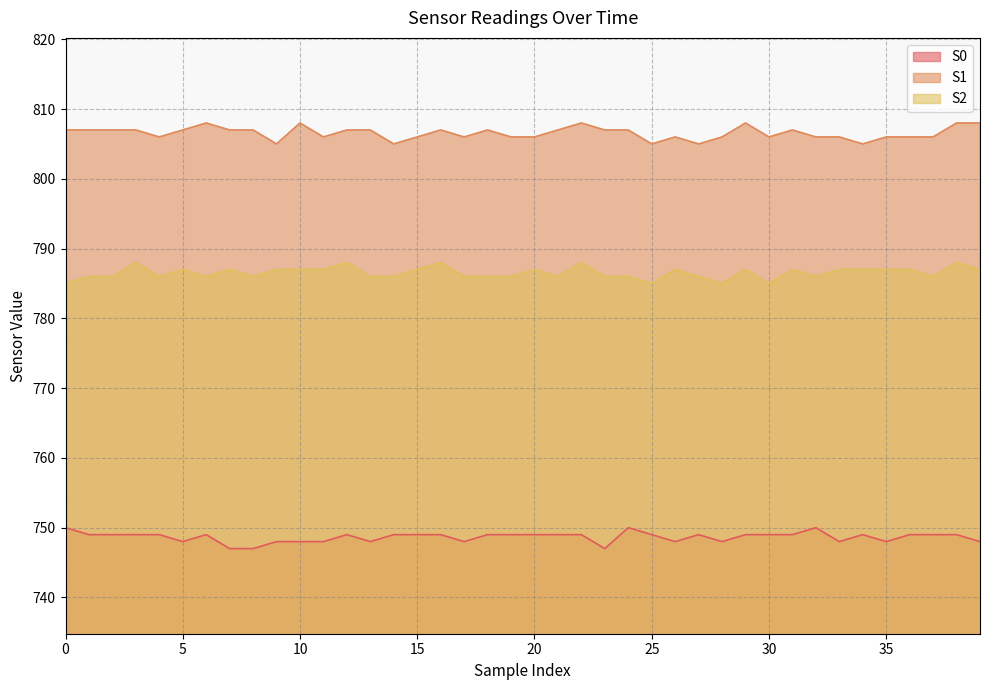

What is the sum of all S2 values?

31461